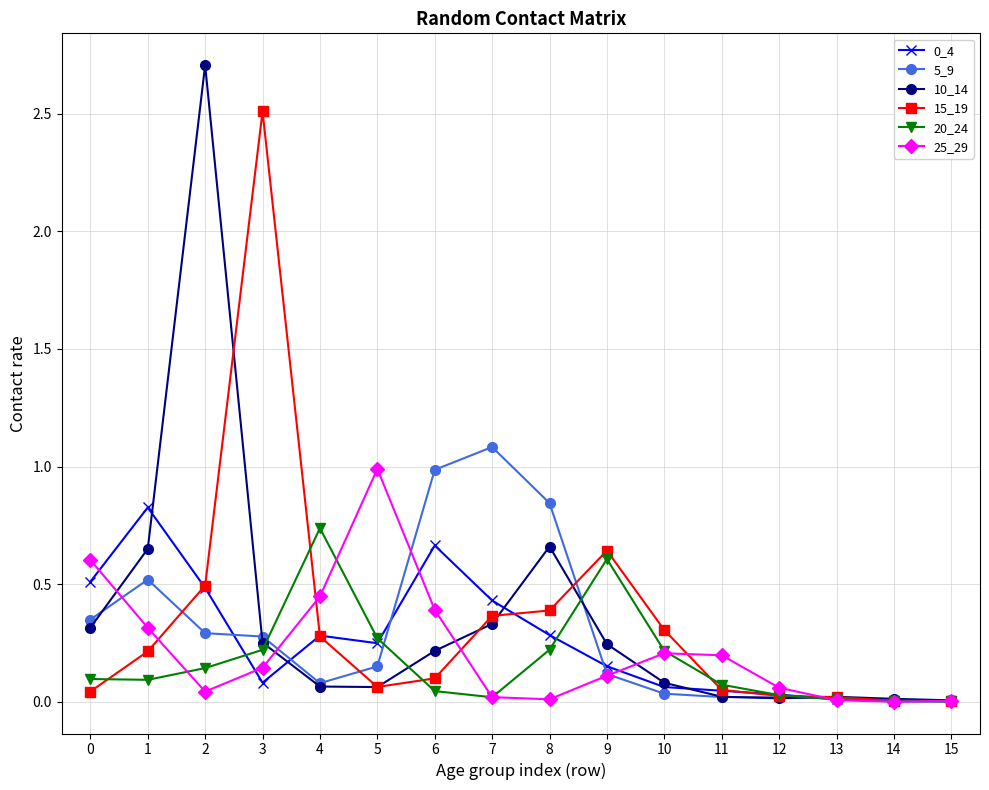

Is the value of 0_4 at 8 greater than the value of 15_19 at 12?

Yes